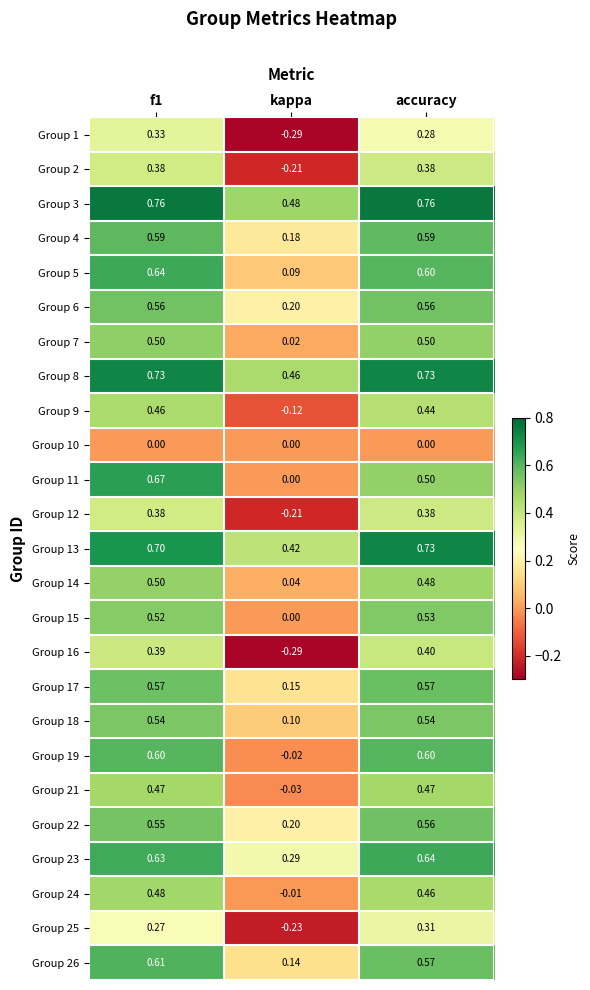

Count the number of categories in the chart.

3